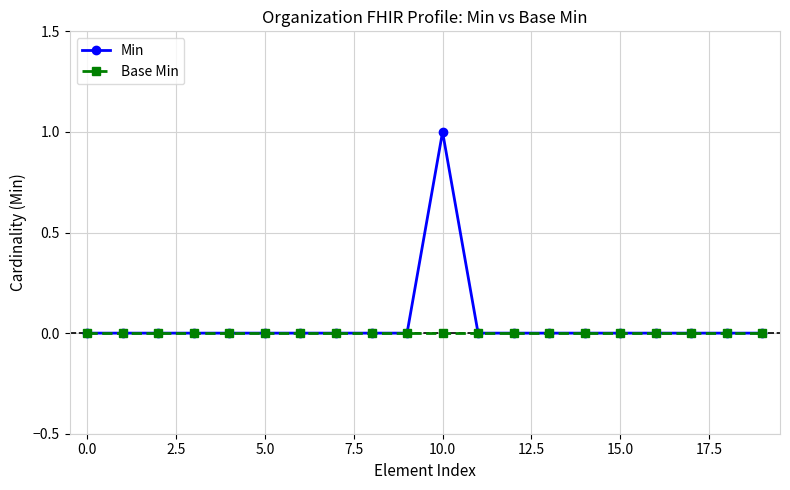

How many series are shown in this chart?

2